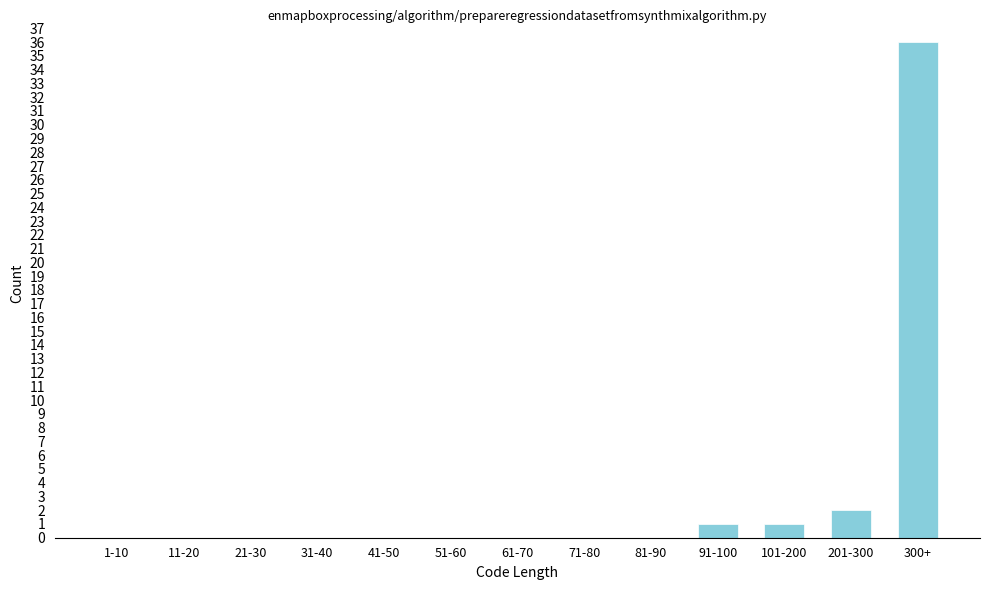

Reading left to right, what are all the values shown in this chart?

1-10=0	11-20=0	21-30=0	31-40=0	41-50=0	51-60=0	61-70=0	71-80=0	81-90=0	91-100=1	101-200=1	201-300=2	300+=36